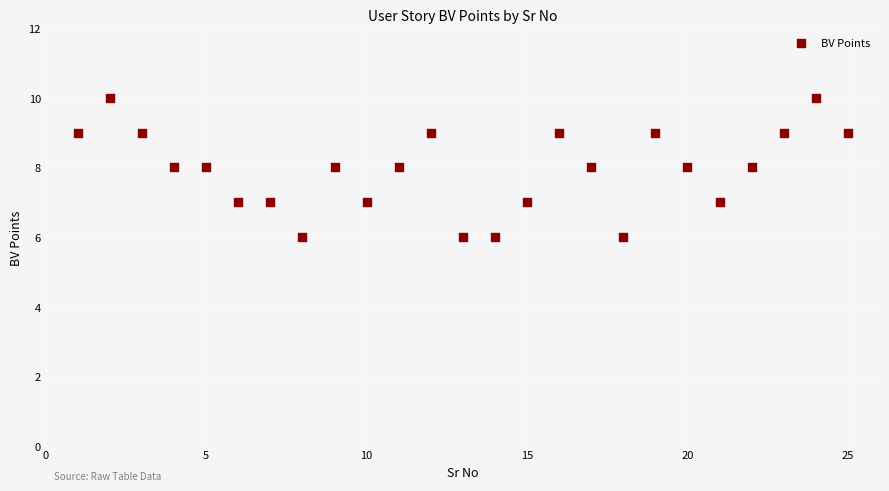

What is the range of X values (max minus min)?

24